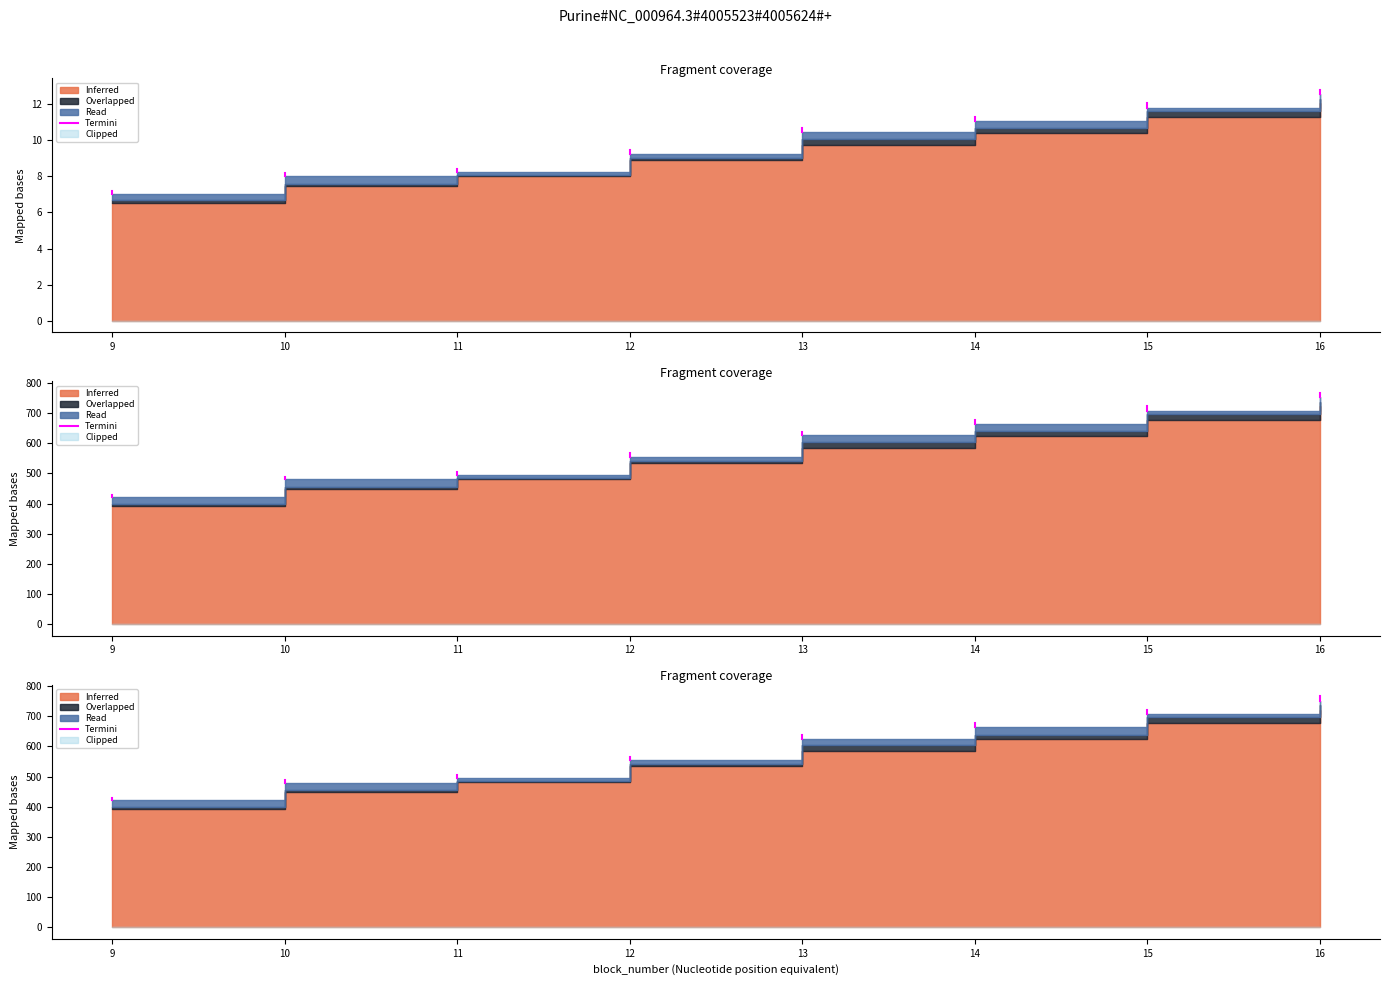

How many lines are shown in the chart?

1